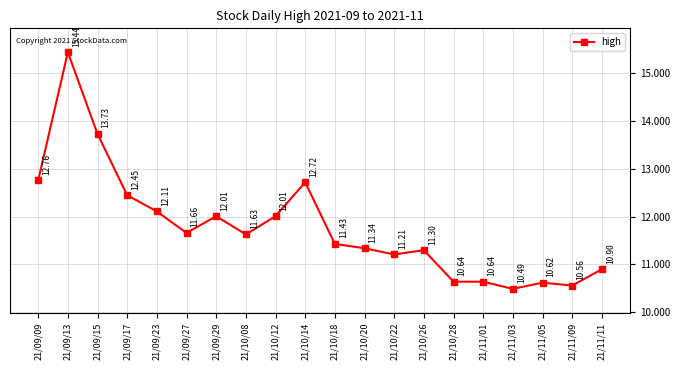

Where is the first local minimum?

21/09/27